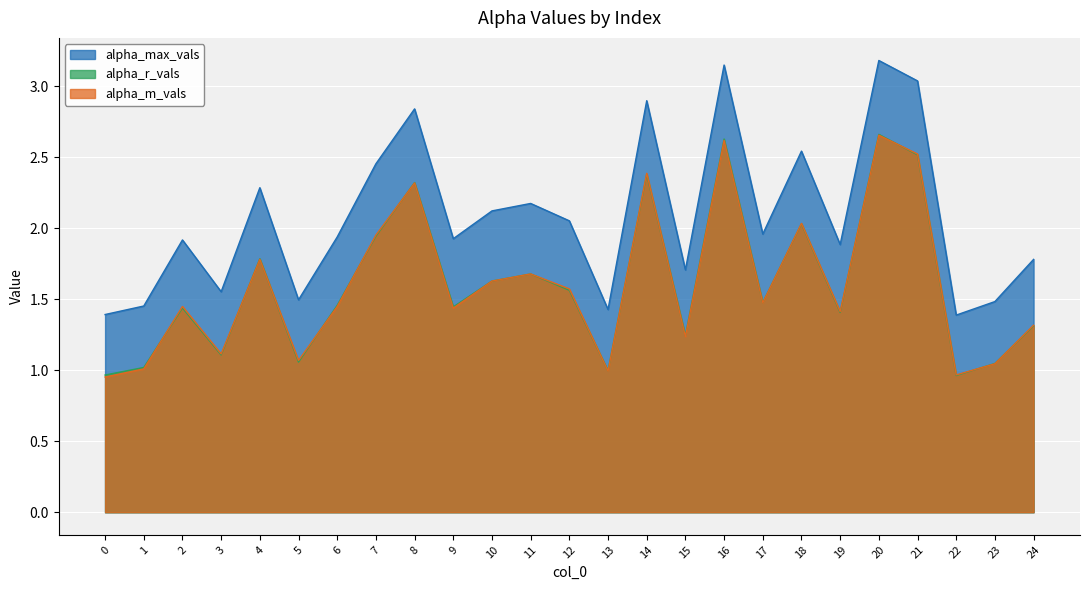

At which category does the chart reach its peak across all series?

20